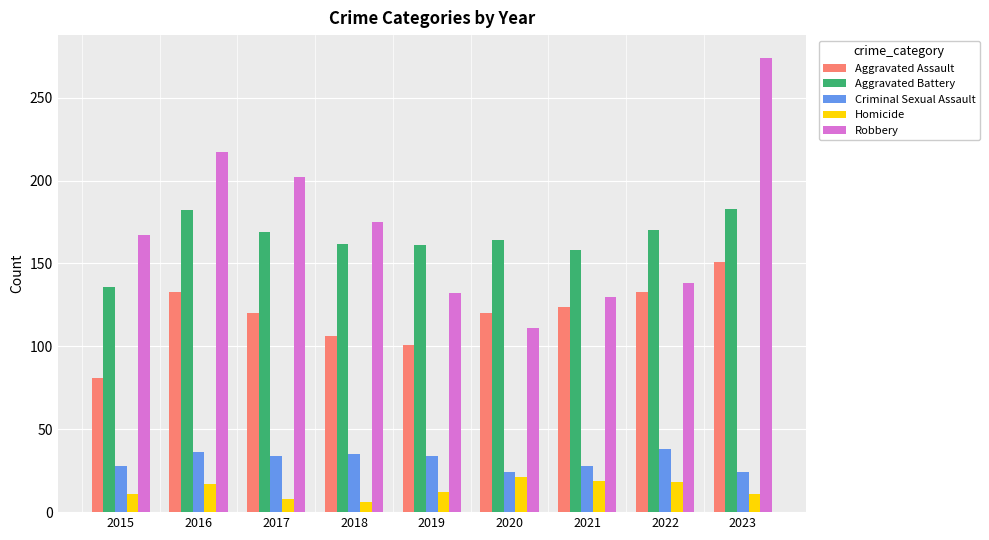

What is the value of the Aggravated Battery bar at the 6th from the left?

164